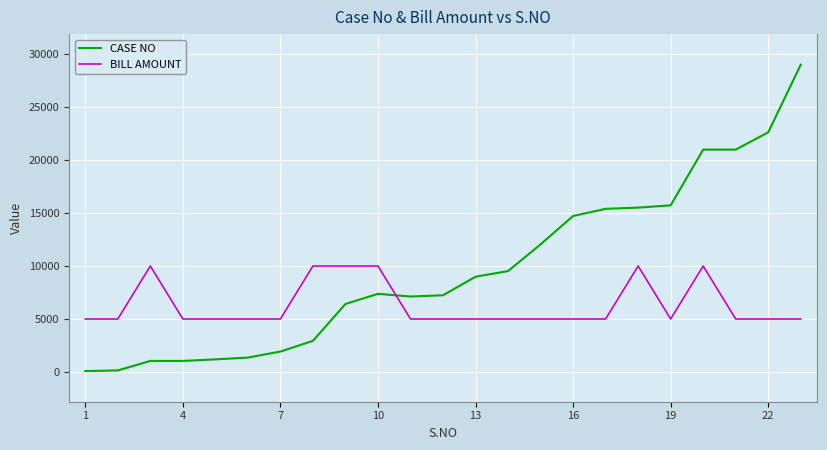

How many times do CASE NO and BILL AMOUNT cross each other?

1